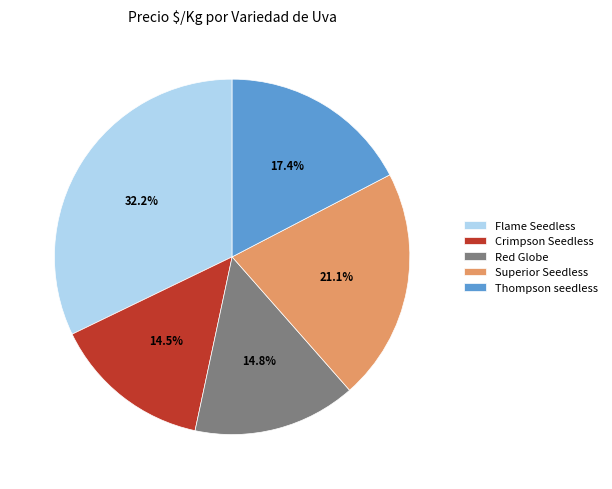

Do Superior Seedless and Red Globe together represent more than half of the pie?

No